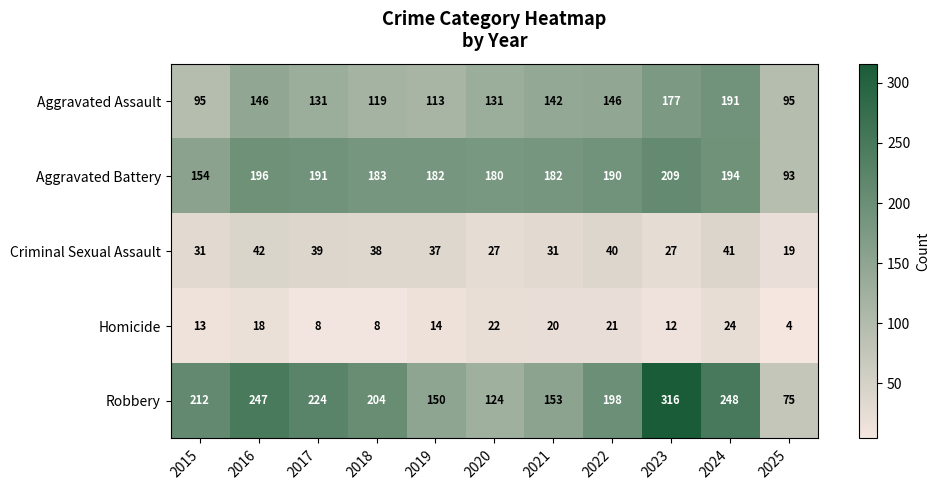

True or false: Criminal Sexual Assault has a value of 33 at 2025.

False